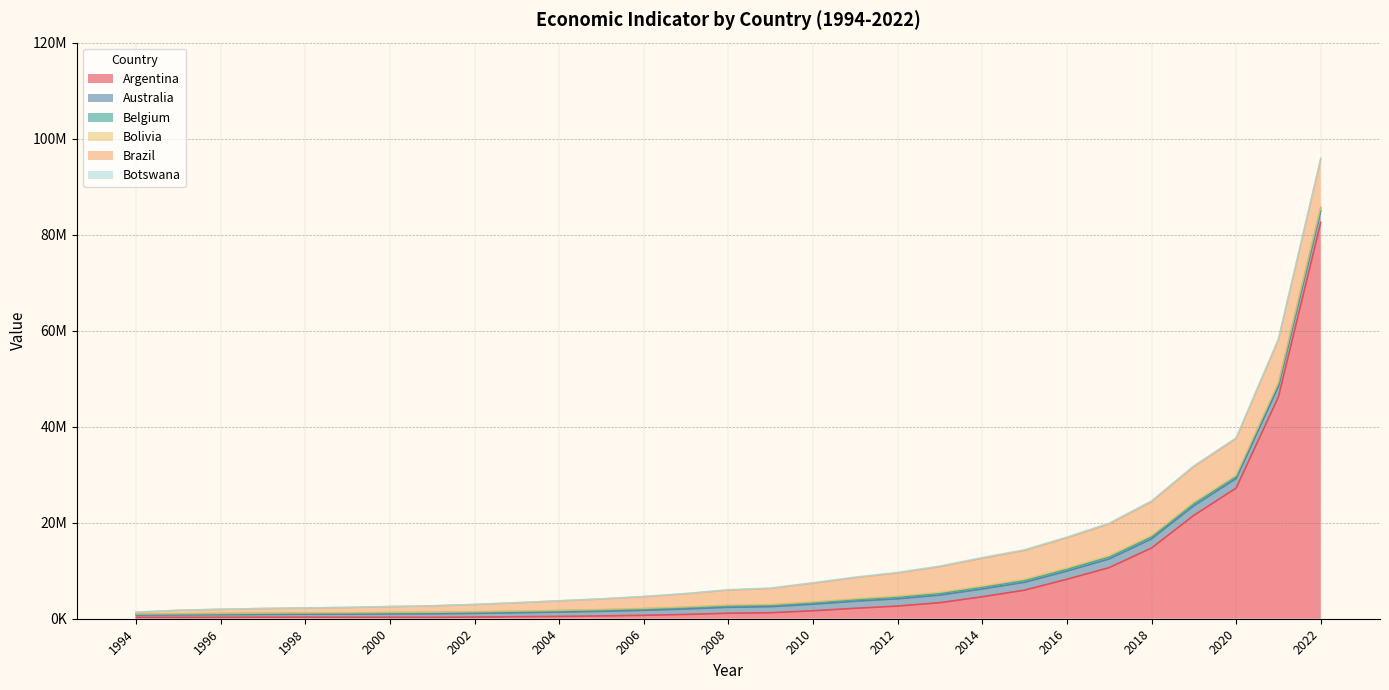

Reading left to right, list all the values displayed in this chart.

Argentina: 1994=287697.3	1995=288670.8	1996=304189.9	1997=327357.7	1998=334260.9	1999=317172.9	2000=317995.7	2001=300711.5	2002=348531.7	2003=420187.4	2004=485276.4	2005=582457.9	2006=716109.0	2007=896757.0	2008=1148788.0	2009=1247838.0	2010=1660805.0	2011=2177810.0	2012=2638245.0	2013=3347403.0	2014=4576983.0	2015=5951573.0	2016=8218436.0	2017=10650165.0	2018=14729428.0	2019=21529307.0	2020=27215515.0	2021=46221468.0	2022=82550349.0
Australia: 1994=482973.0	1995=511224.0	1996=542431.0	1997=573105.0	1998=605956.0	1999=638011.0	2000=686881.0	2001=729845.0	2002=781952.0	2003=830045.0	2004=894095.0	2005=963471.0	2006=1039087.0	2007=1132329.0	2008=1235275.0	2009=1264749.0	2010=1364326.0	2011=1467795.0	2012=1515187.0	2013=1568548.0	2014=1613612.0	2015=1638428.0	2016=1698535.0	2017=1801868.0	2018=1894069.0	2019=1991962.0	2020=1970804.0	2021=2189992.0	2022=2448924.0
Belgium: 1994=197686.0	1995=210494.0	1996=214284.0	1997=224098.0	1998=232623.0	1999=242304.0	2000=256391.0	2001=264334.0	2002=273253.0	2003=281196.0	2004=296813.0	2005=310045.0	2006=325163.0	2007=343615.0	2008=351733.0	2009=346473.0	2010=363140.0	2011=375968.0	2012=386174.0	2013=392880.0	2014=403003.0	2015=416701.0	2016=430084.0	2017=445050.0	2018=460050.0	2019=478645.0	2020=459826.0	2021=502311.0	2022=552749.0
Bolivia: 1994=27640.6	1995=32246.9	1996=37548.8	1997=41653.8	1998=46822.5	1999=48139.0	2000=51923.0	2001=53818.0	2002=56736.6	2003=61944.7	2004=69635.3	2005=76990.2	2006=91677.2	2007=102892.7	2008=120516.6	2009=121588.3	2010=137670.0	2011=166043.2	2012=186917.3	2013=211670.1	2014=227878.5	2015=227991.7	2016=234320.5	2017=258845.0	2018=278168.3	2019=282610.4	2020=252183.7	2021=279124.5	2022=227851.5
Brazil: 1994=342294.8	1995=705334.0	1996=853985.1	1997=952444.1	1998=1003152.0	1999=1088021.0	2000=1199019.0	2001=1315673.0	2002=1487476.0	2003=1716243.0	2004=1955239.0	2005=2168239.0	2006=2406709.0	2007=2718297.0	2008=3107982.0	2009=3329974.0	2010=3883937.0	2011=4376340.0	2012=4815462.0	2013=5331328.0	2014=5779336.0	2015=5995641.0	2016=6267920.0	2017=6585011.0	2018=7004663.0	2019=7390049.0	2020=7609144.0	2021=8899838.0	2022=9914825.0
Botswana: 1994=11419.9	1995=13305.1	1996=16207.7	1997=18293.8	1998=20206.5	1999=25104.5	2000=29053.6	2001=31942.5	2002=34142.3	2003=36949.0	2004=41261.6	2005=50145.1	2006=57749.9	2007=64758.7	2008=73206.3	2009=72520.7	2010=85903.0	2011=103423.2	2012=106346.2	2013=119870.5	2014=138796.5	2015=137004.8	2016=164314.6	2017=166616.3	2018=173754.5	2019=179984.7	2020=171535.0	2021=207818.1	2022=251758.3